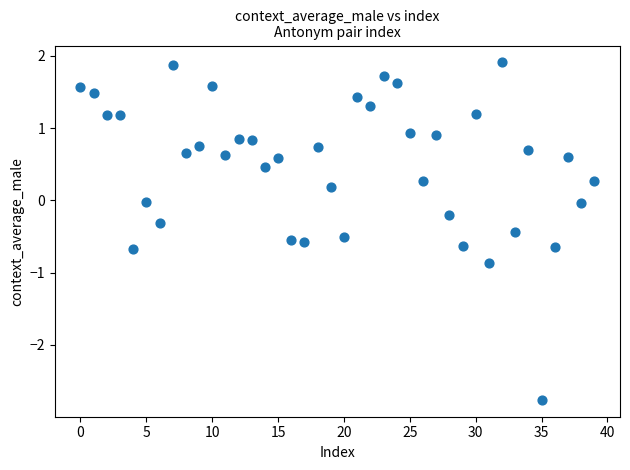

What is the range of Y values (max minus min)?

4.7